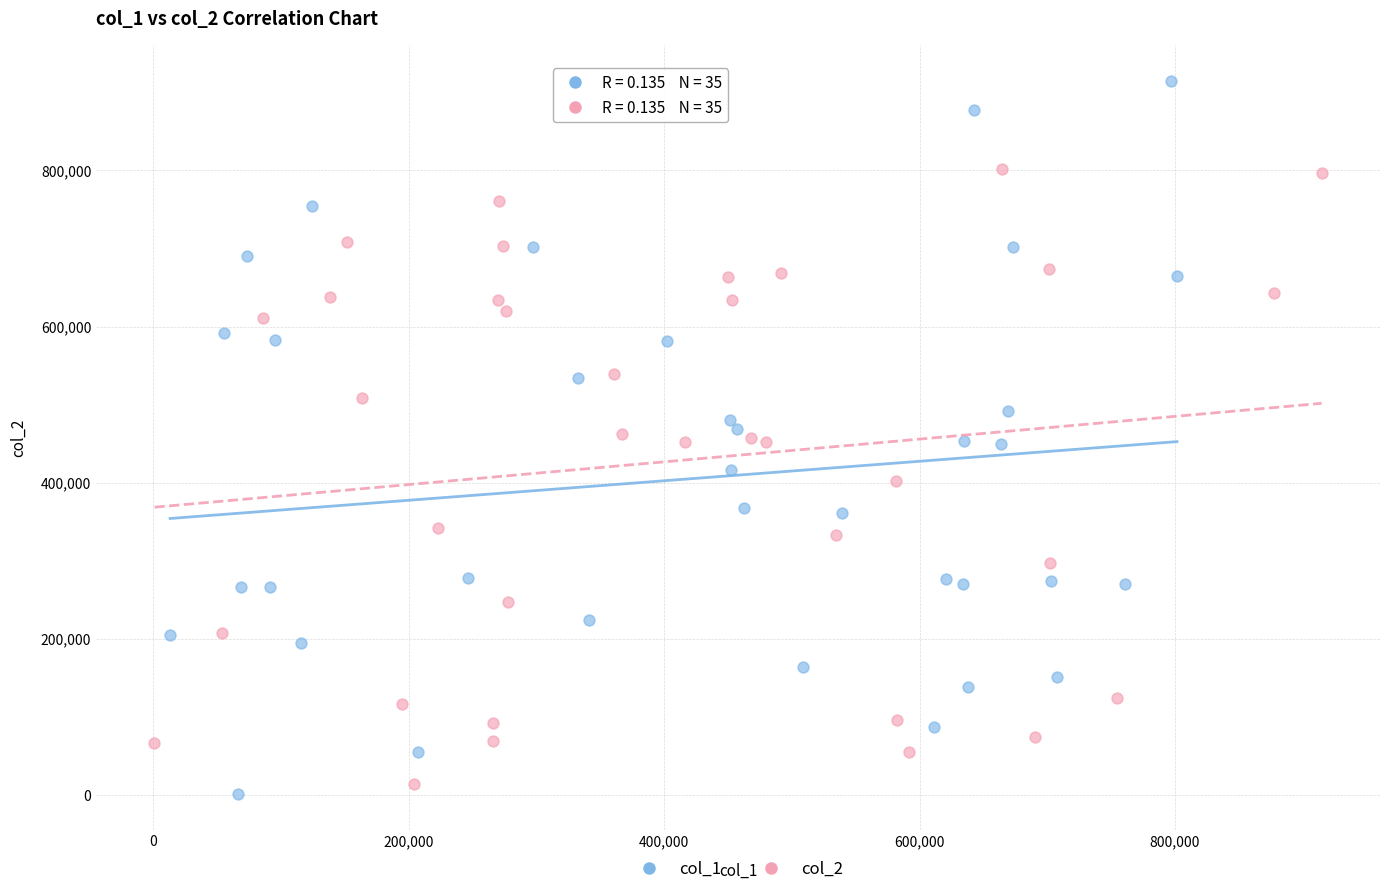

What are all the series names shown in the legend?

col_1, col_2